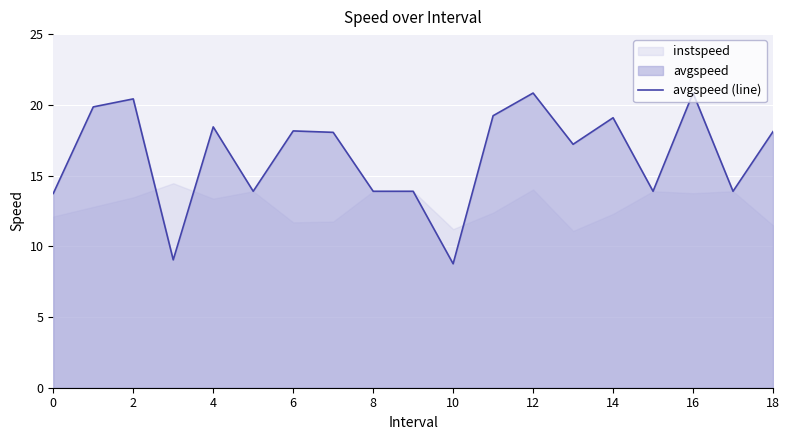

What is the lowest value of the avgspeed (line) series?

8.8